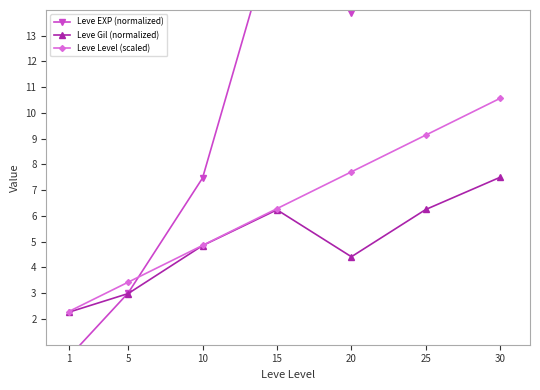

True or false: Leve Level (scaled) has more than 2 points higher than both neighbors.

False